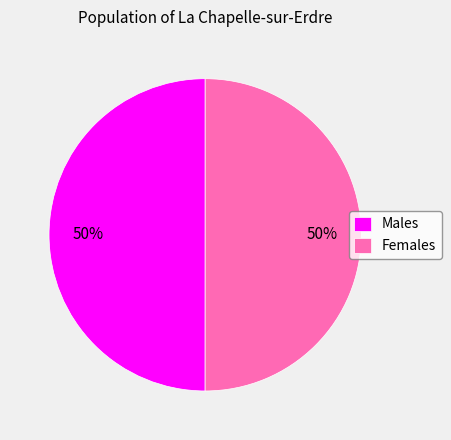

Approximately how many times larger is the value at Females compared to Males?

1.0